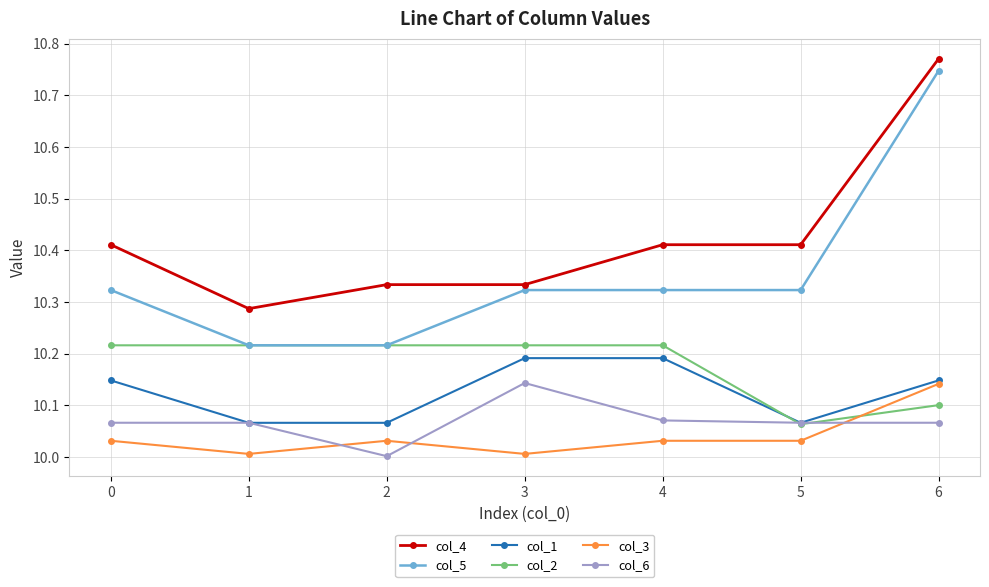

At 0, list the series in order from largest to smallest.

col_4, col_5, col_2, col_1, col_6, col_3